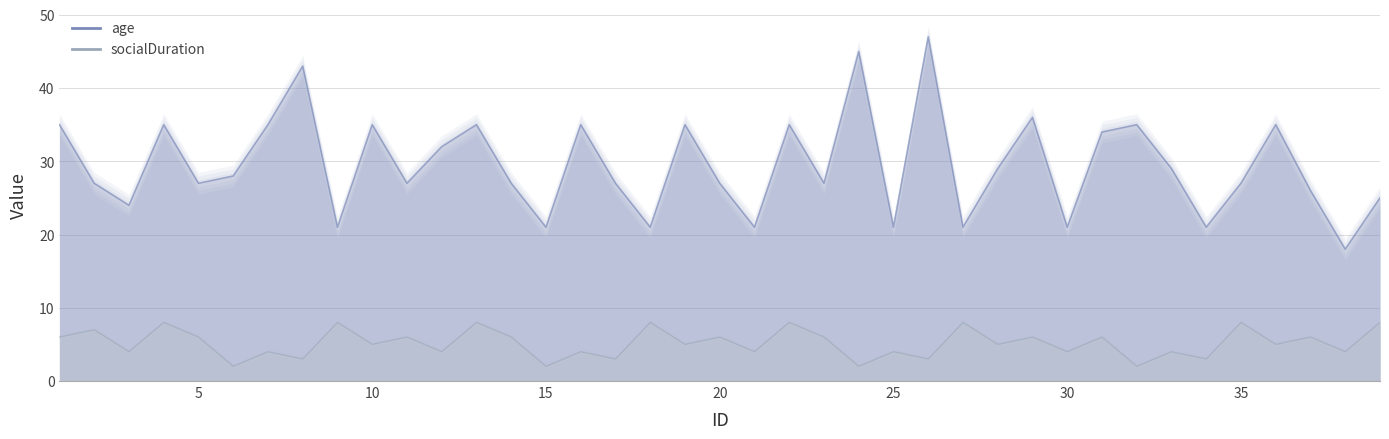

How many data points does each series have?

39